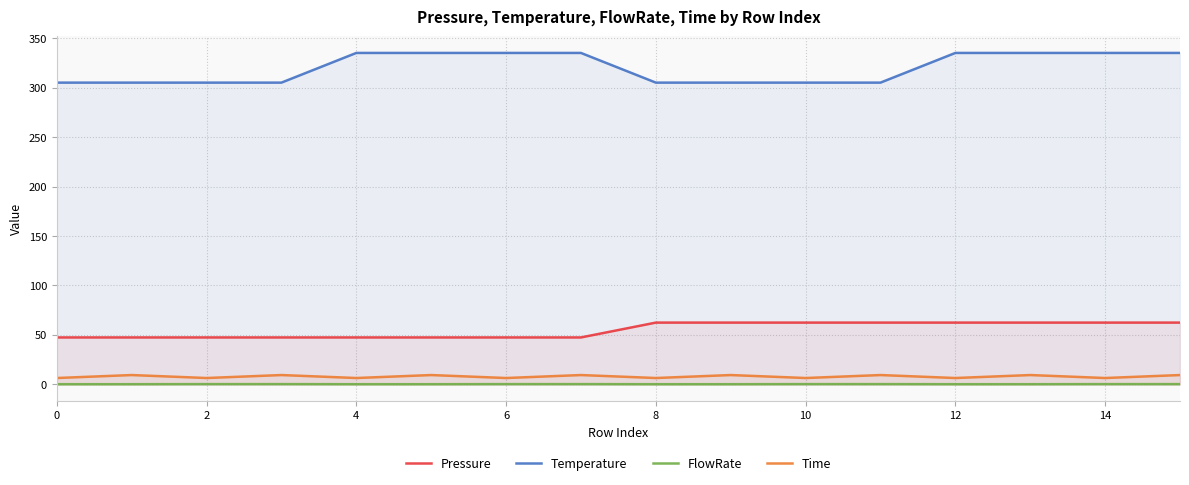

In Time, how many points are lower than both neighbors (excluding endpoints)?

7